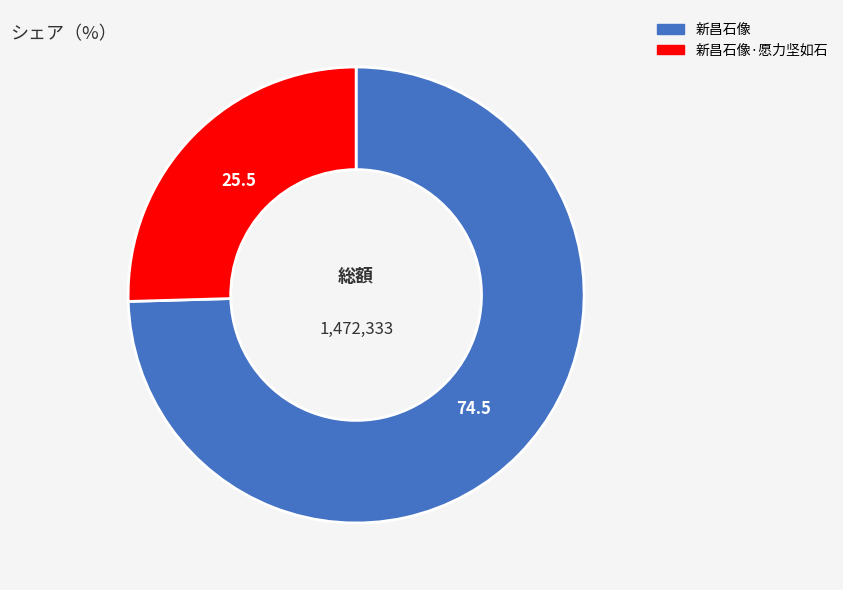

Is there any slice that represents more than half of the pie?

Yes